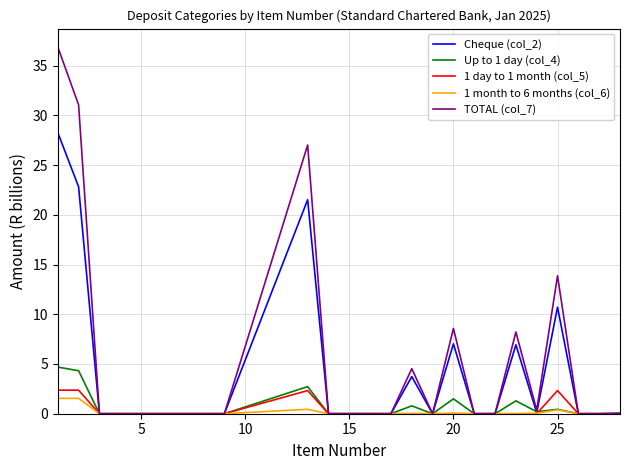

Which series has the largest range (max minus min)?

TOTAL (col_7)